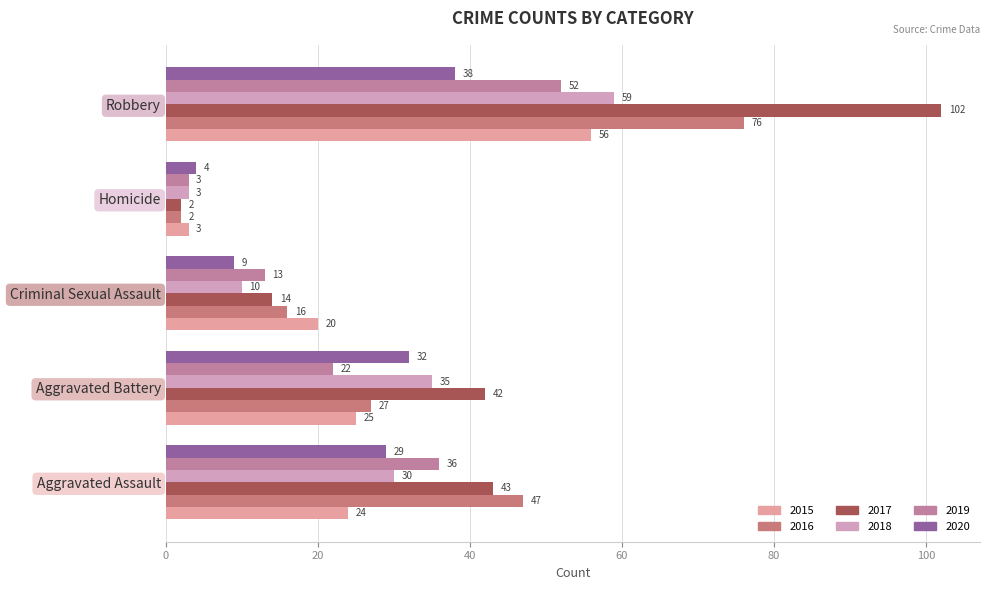

Which series changed the most between Homicide and Robbery?

2017